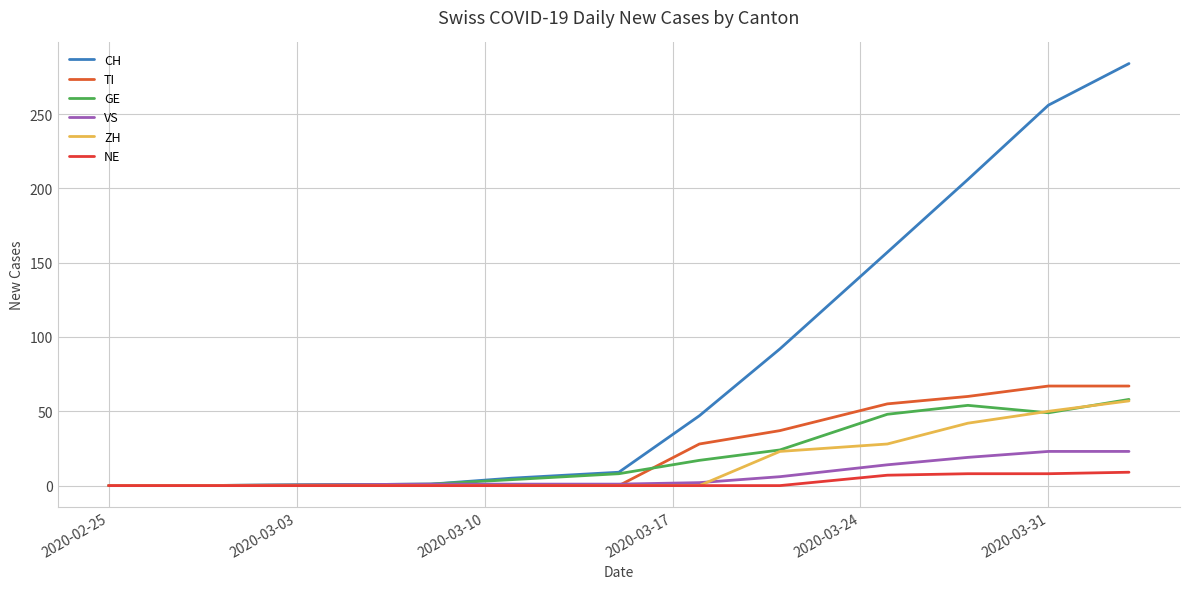

True or false: NE has more than 0 points higher than both neighbors.

False